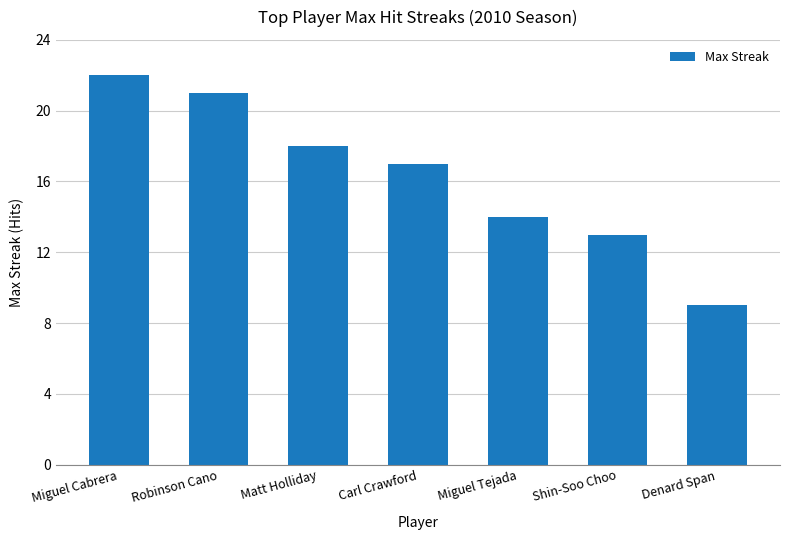

True or false: the data shows 13 at Shin-Soo Choo.

True